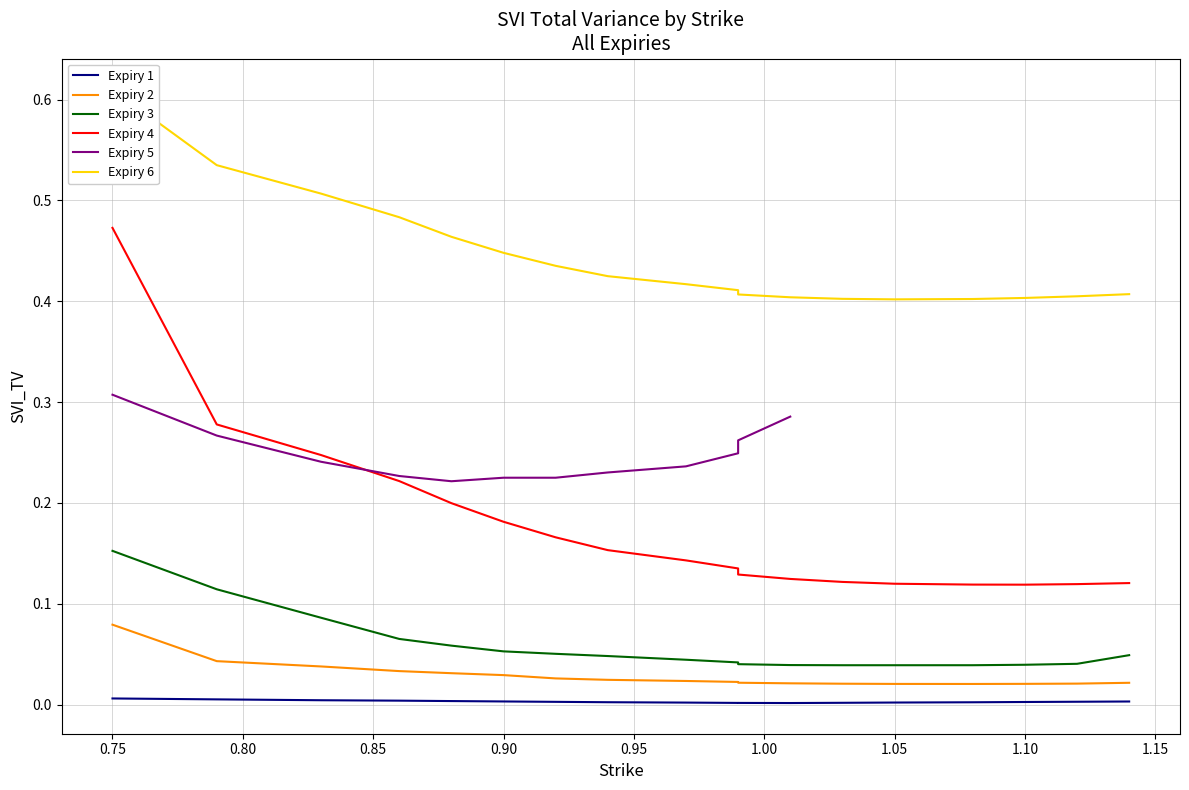

True or false: Expiry 4 and Expiry 3 intersect in this chart.

False